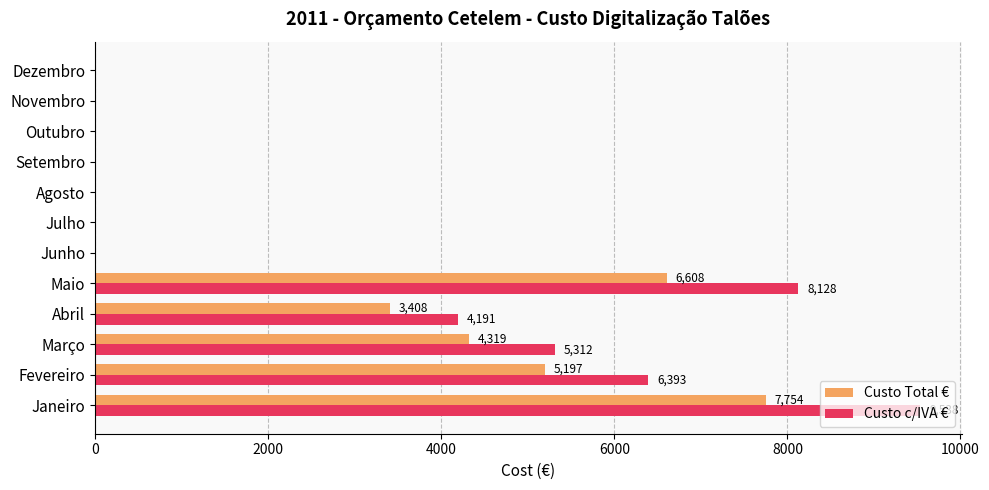

What is the highest value of the Custo c/IVA € series?

9537.9